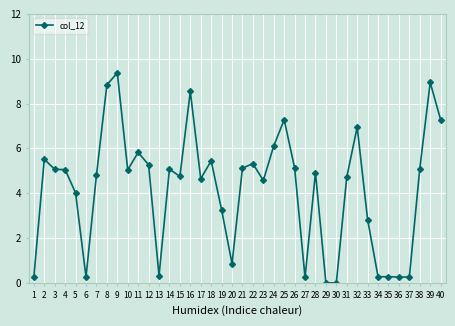

Between 39 and 21, which is larger?

39